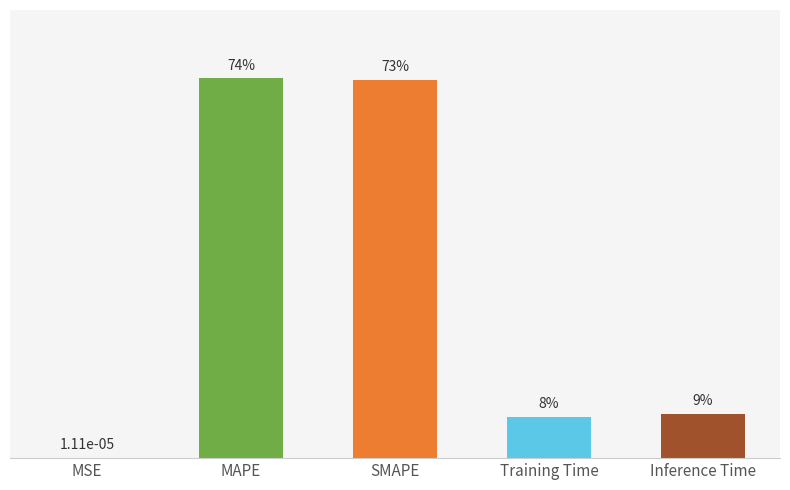

The chart shows a value of 1.3 at MAPE. True or false?

False